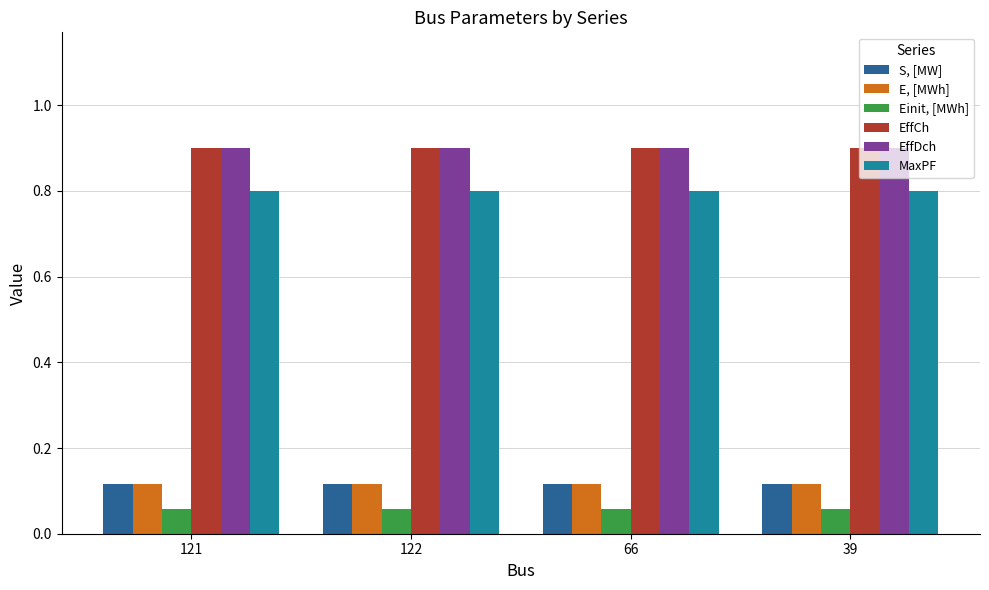

True or false: EffCh has a value of 0.9 at 66.

True